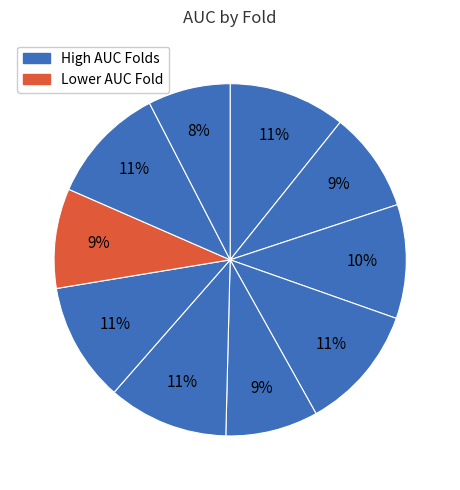

How many slices are in this pie chart?

10